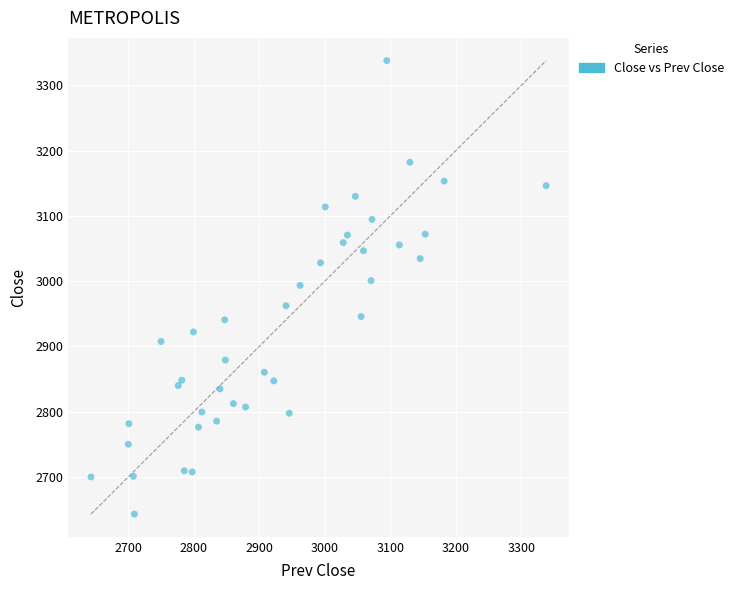

What is the range of X values (max minus min)?

695.1